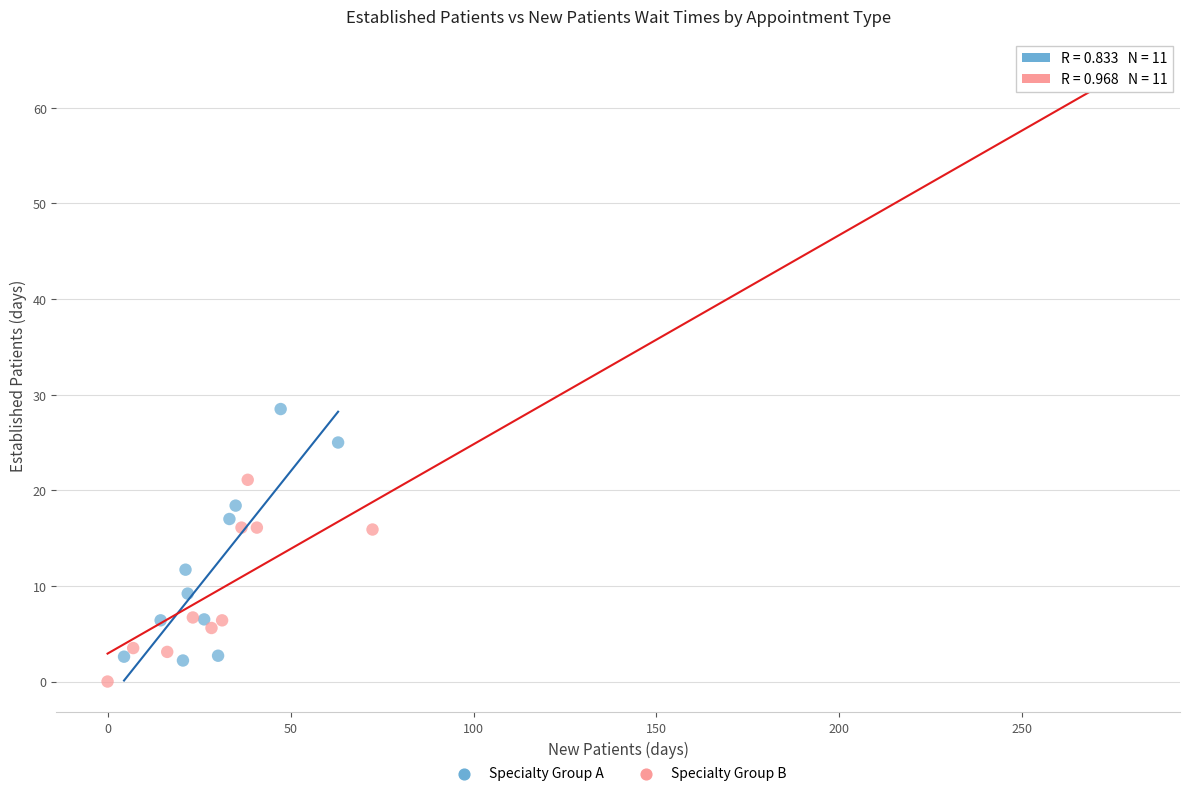

Which series reaches the maximum Y coordinate?

Specialty Group B